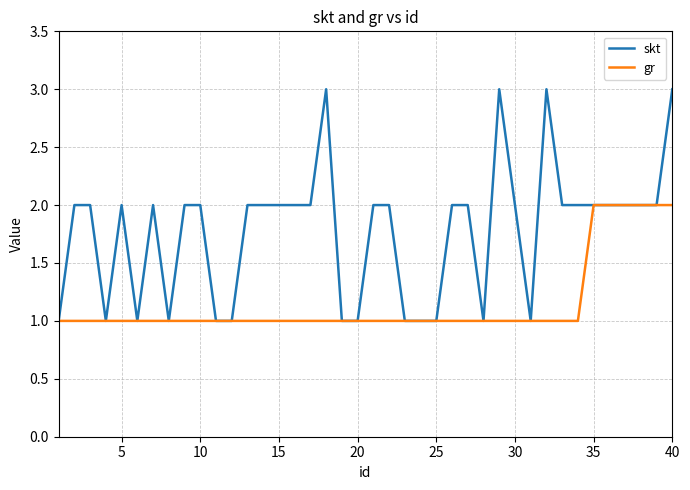

How many skt values are between 1 and 2?

36